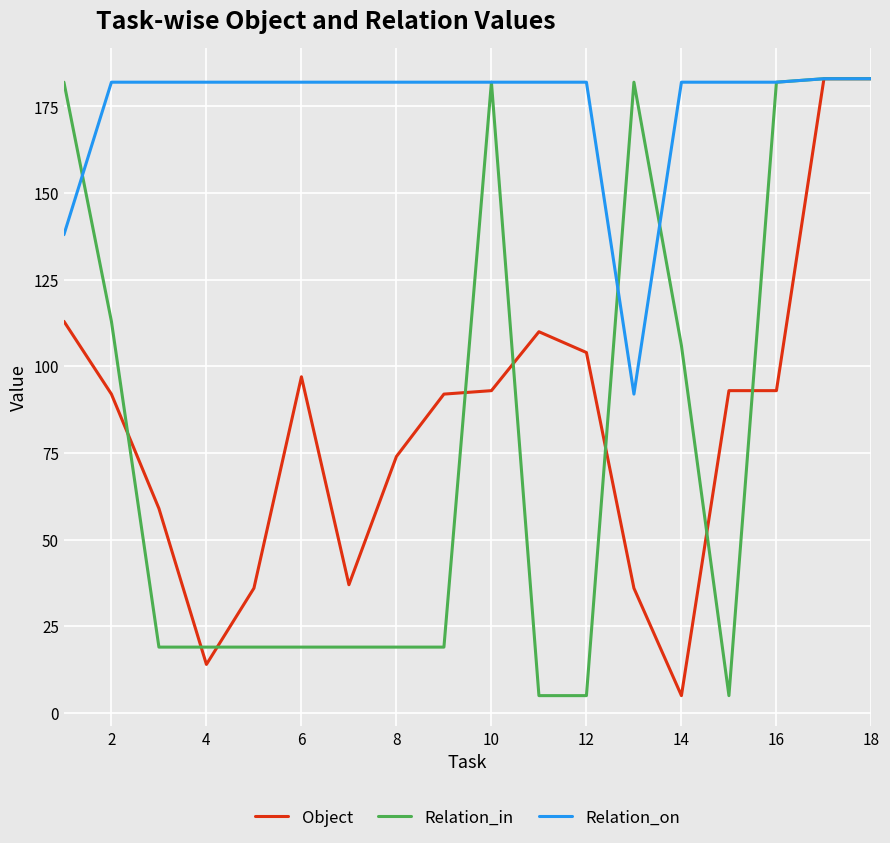

Which series has the largest total across all categories?

Relation_on